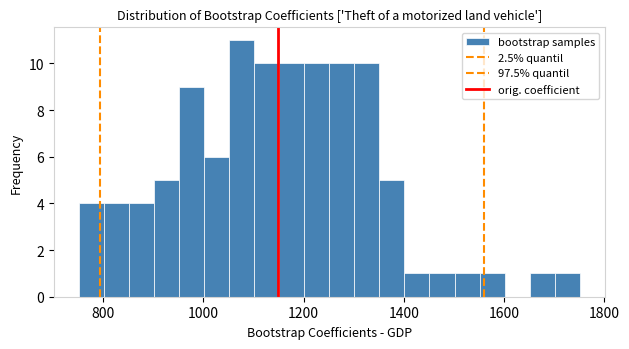

Around what value on the x-axis is the tallest bar? Give the approximate position of its centre, as read against the axis.

1080